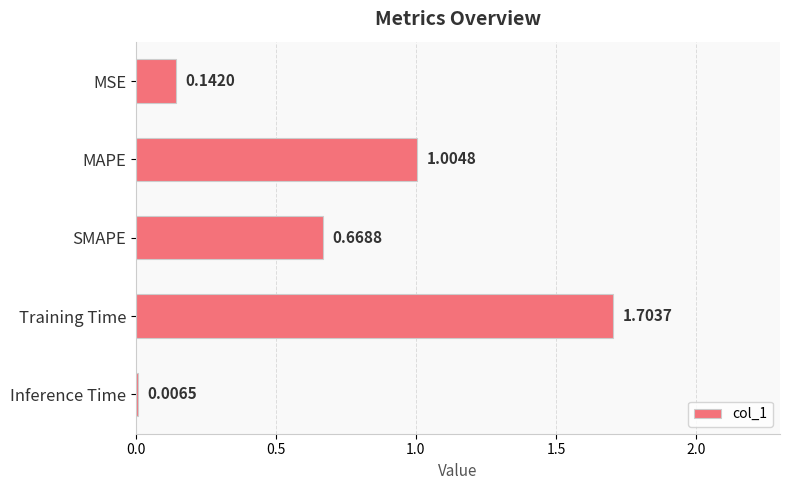

At which label is the value closest to 0?

Inference Time